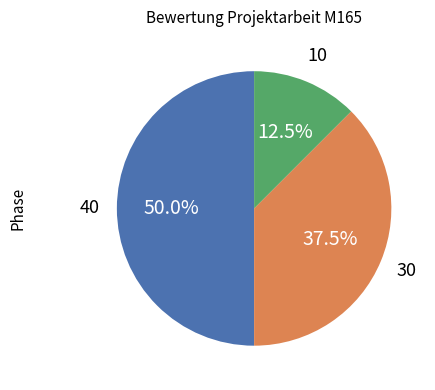

How many slices are in this pie chart?

3